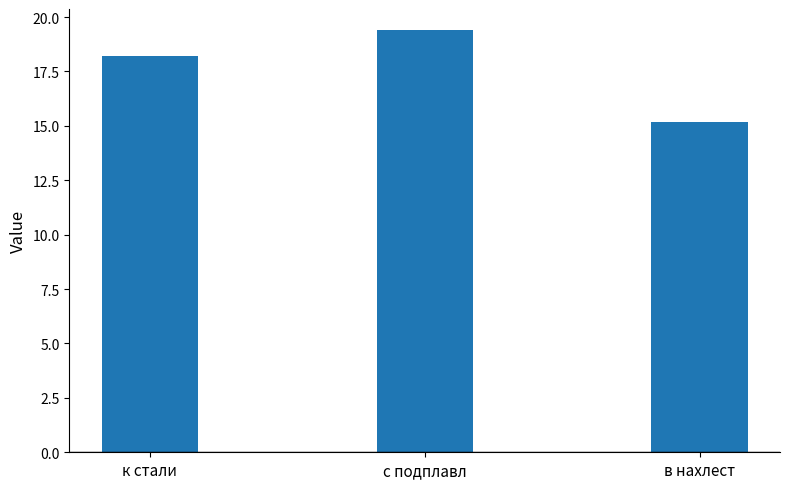

Count the number of data series in this chart.

1